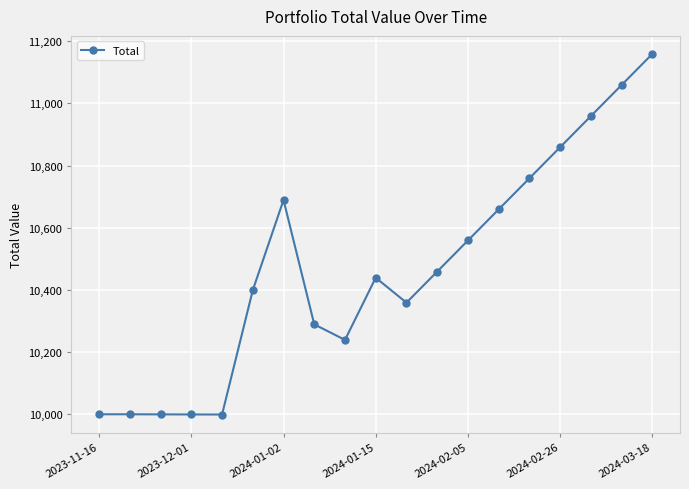

What is the smallest value displayed?

9999.2